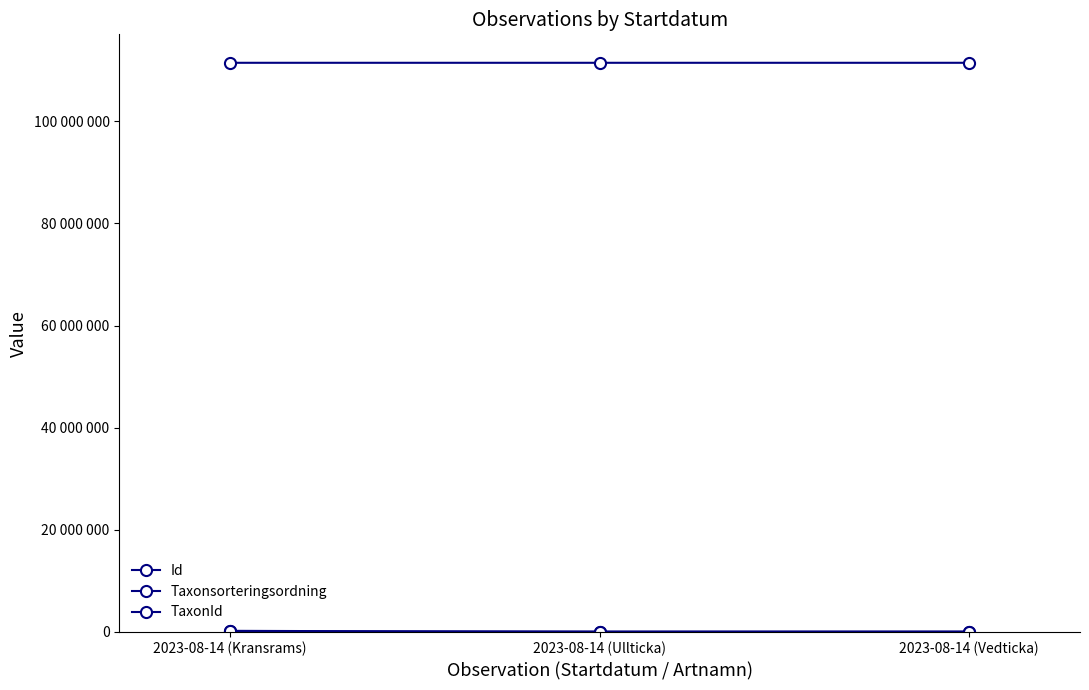

What is the total value across all series at 2023-08-14 (Ullticka)?

111554464